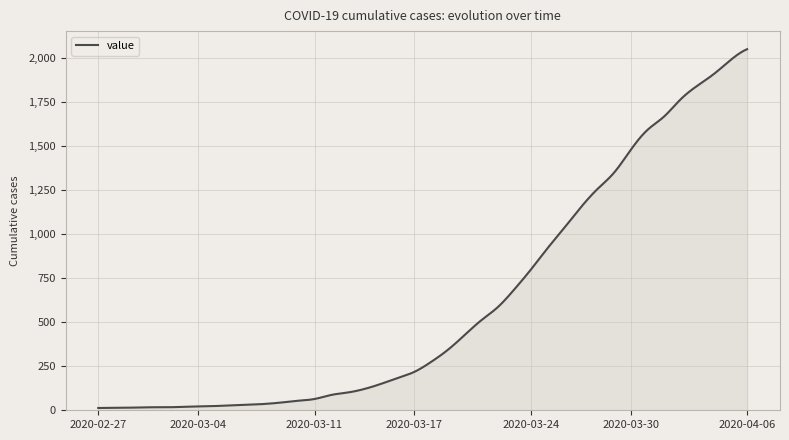

What is the maximum value shown in the chart?

2049.0